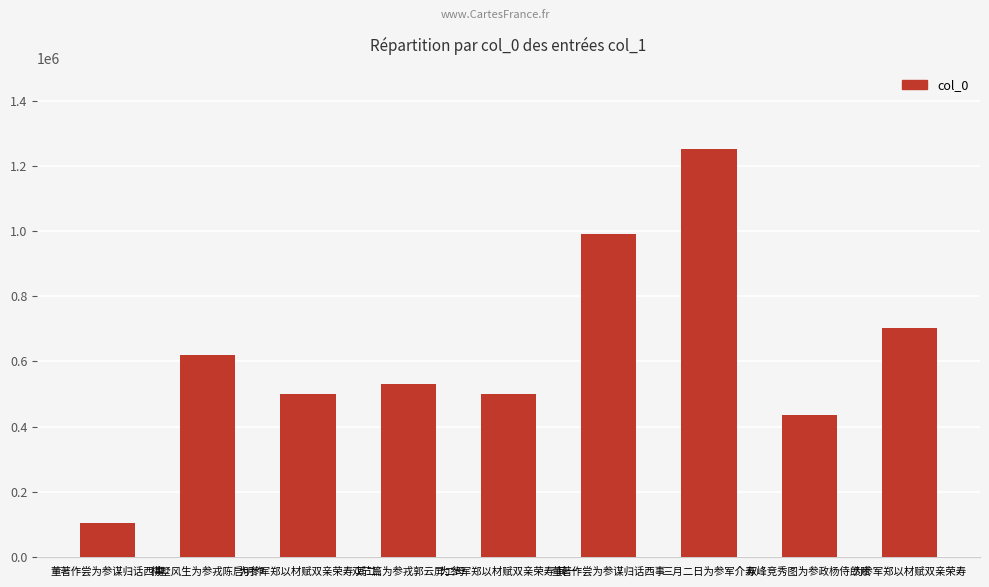

How many categories are shown in the chart?

9